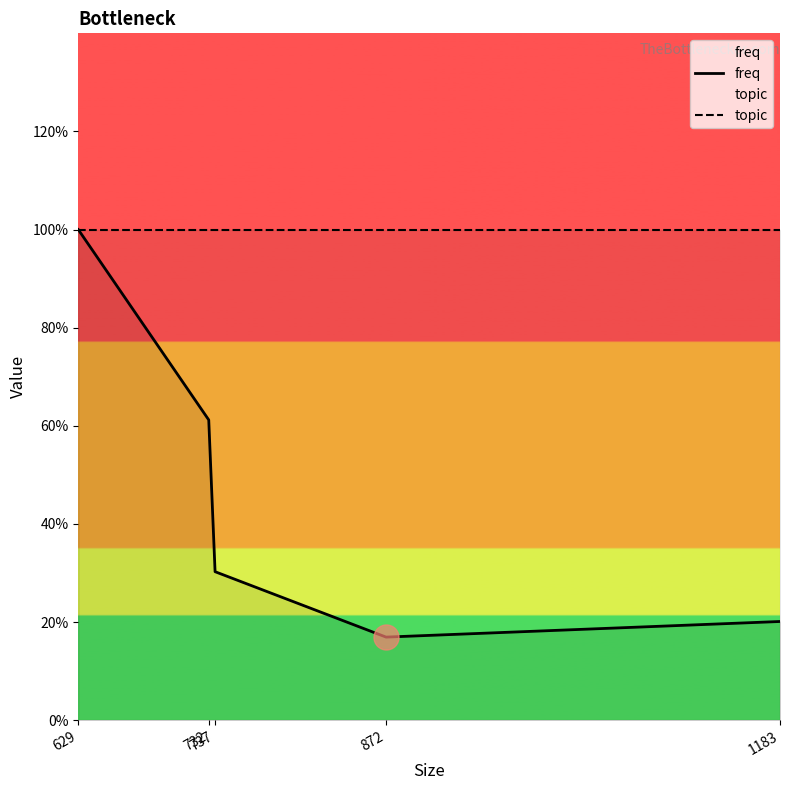

Rank the series by their maximum value, from highest to lowest.

freq, topic